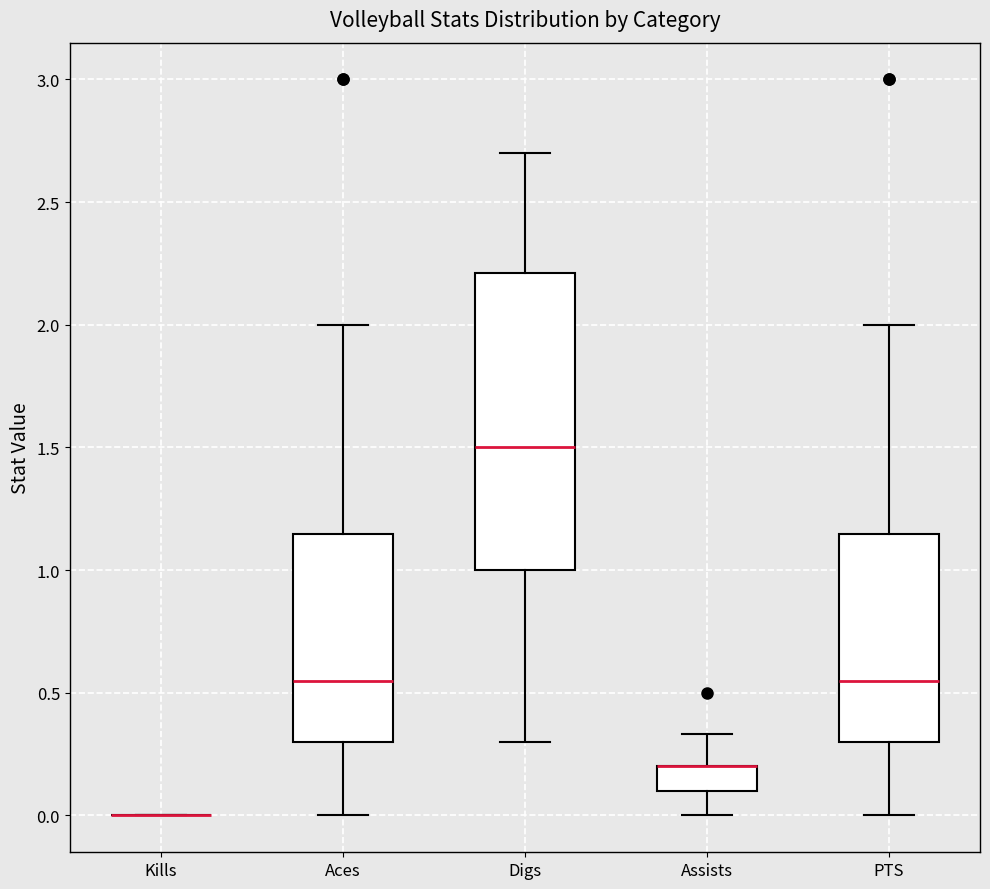

Where is the upper edge of the box for Digs on the y-axis? The values are not printed on the chart, so give them approximately, as read against the axis.

2.20